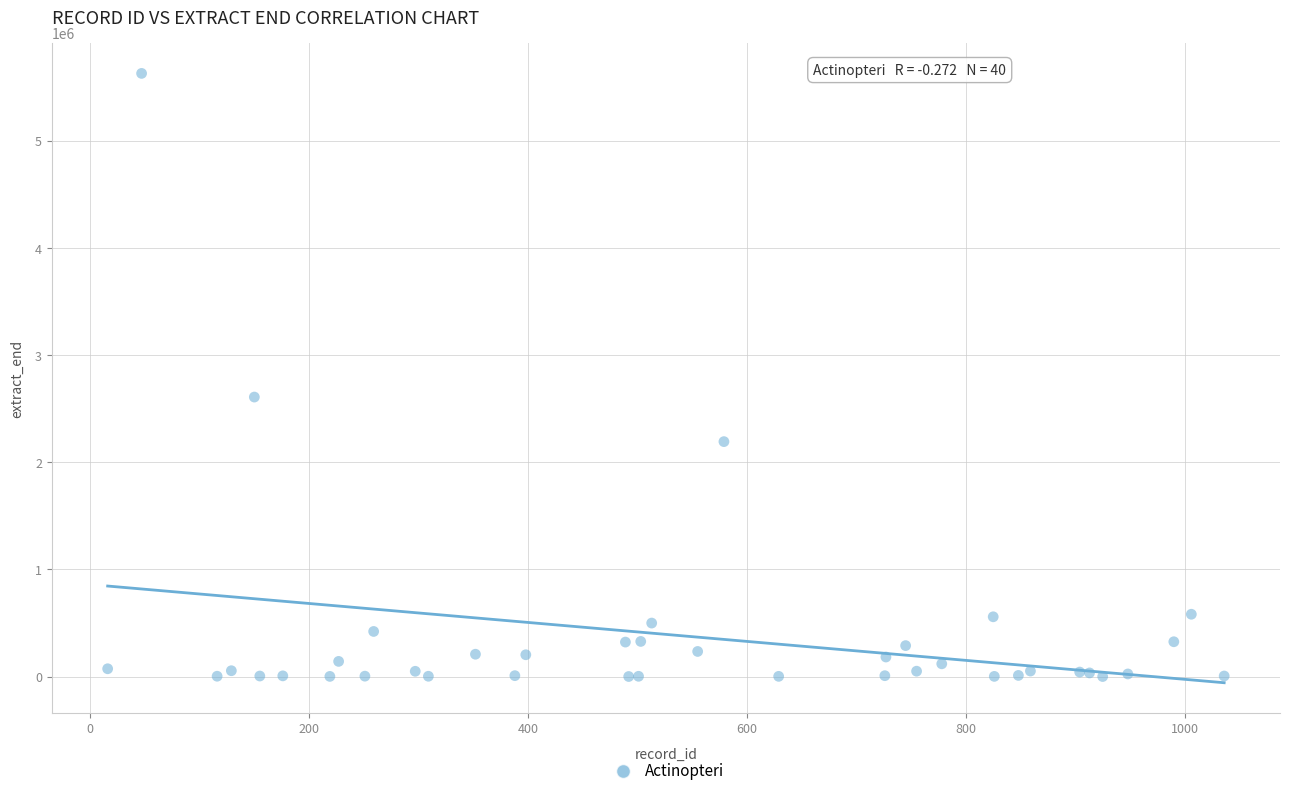

What Y value in the scatter plot is closest to 2815728?

2609513